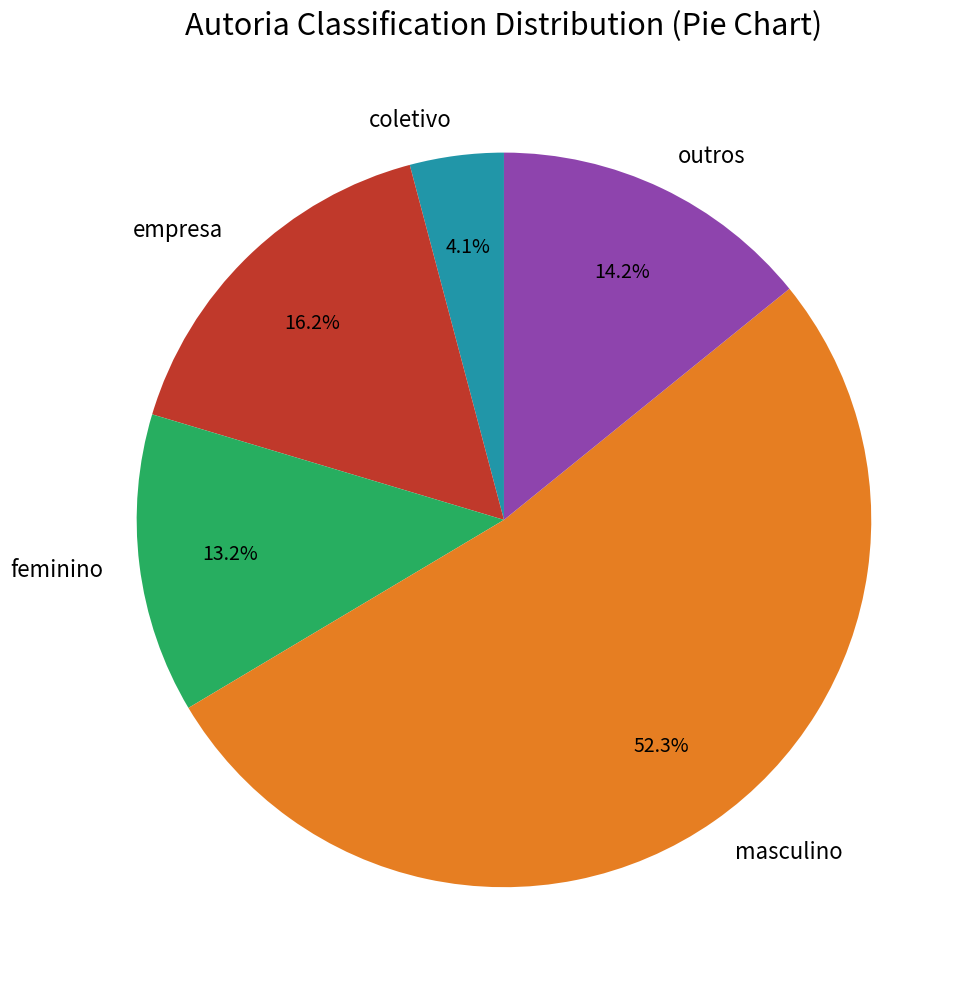

What percentage is NOT represented by feminino?

86.8%